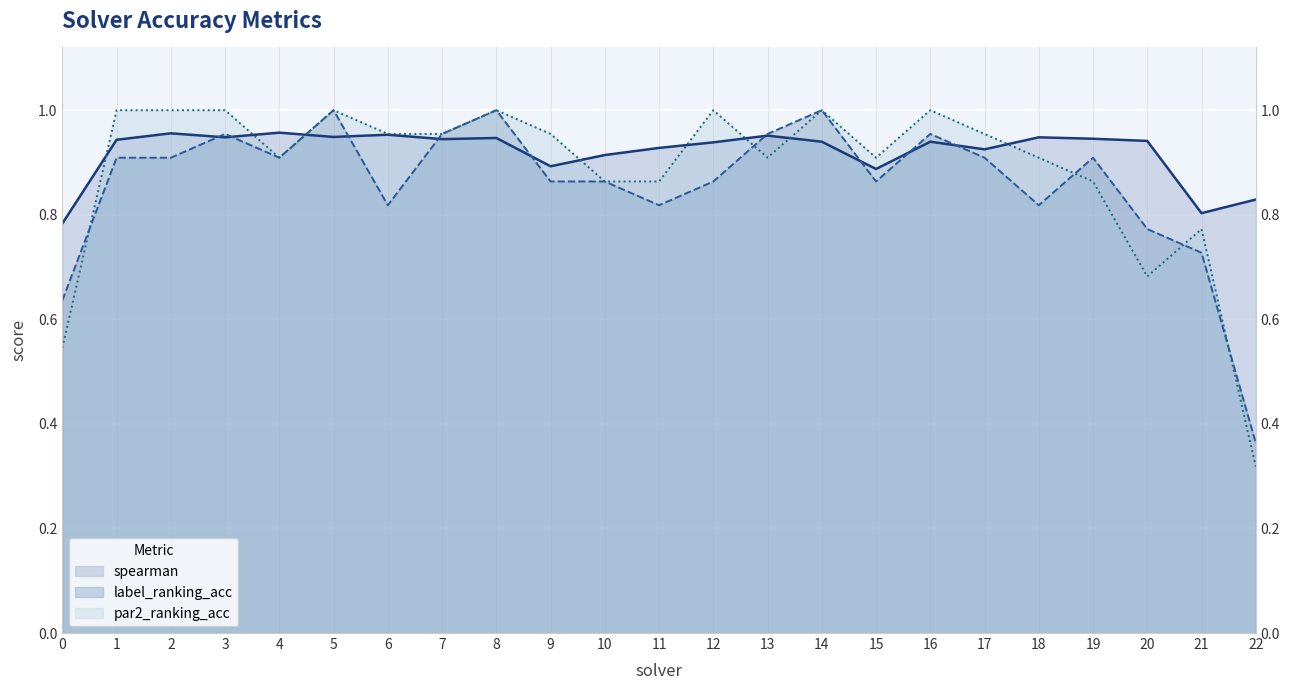

Reading left to right, what are all the values shown in this chart?

spearman: 0=0.8	1=0.9	2=1.0	3=0.9	4=1.0	5=0.9	6=1.0	7=0.9	8=0.9	9=0.9	10=0.9	11=0.9	12=0.9	13=1.0	14=0.9	15=0.9	16=0.9	17=0.9	18=0.9	19=0.9	20=0.9	21=0.8	22=0.8
label_ranking_acc: 0=0.6	1=0.9	2=0.9	3=1.0	4=0.9	5=1.0	6=0.8	7=1.0	8=1.0	9=0.9	10=0.9	11=0.8	12=0.9	13=1.0	14=1.0	15=0.9	16=1.0	17=0.9	18=0.8	19=0.9	20=0.8	21=0.7	22=0.4
par2_ranking_acc: 0=0.5	1=1.0	2=1.0	3=1.0	4=0.9	5=1.0	6=1.0	7=1.0	8=1.0	9=1.0	10=0.9	11=0.9	12=1.0	13=0.9	14=1.0	15=0.9	16=1.0	17=1.0	18=0.9	19=0.9	20=0.7	21=0.8	22=0.3